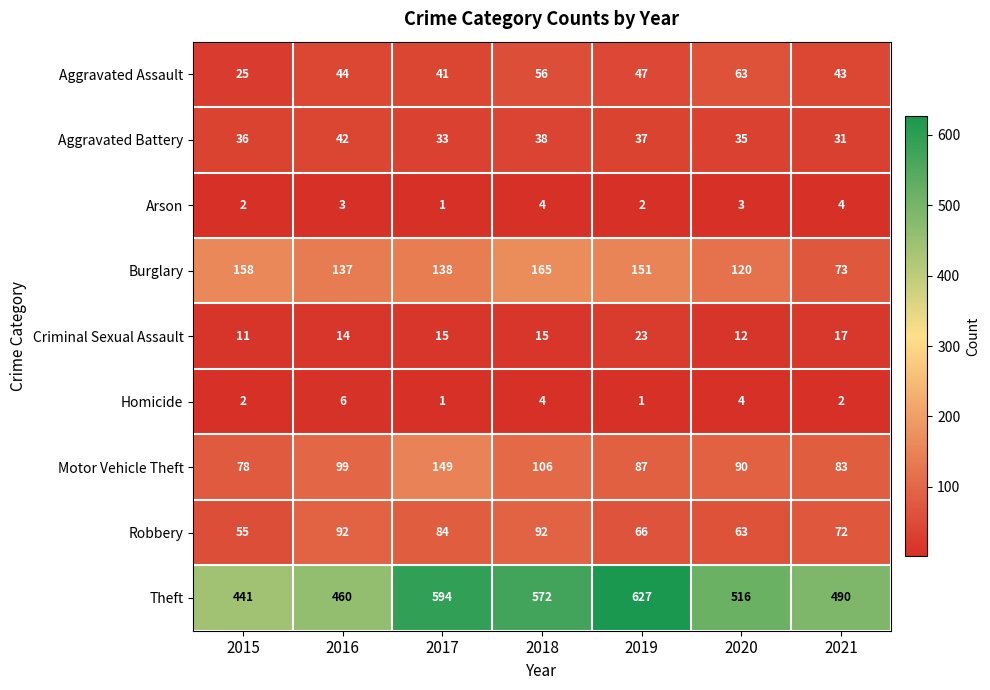

Rank the categories by Aggravated Battery value from lowest to highest.

2021, 2017, 2020, 2015, 2019, 2018, 2016